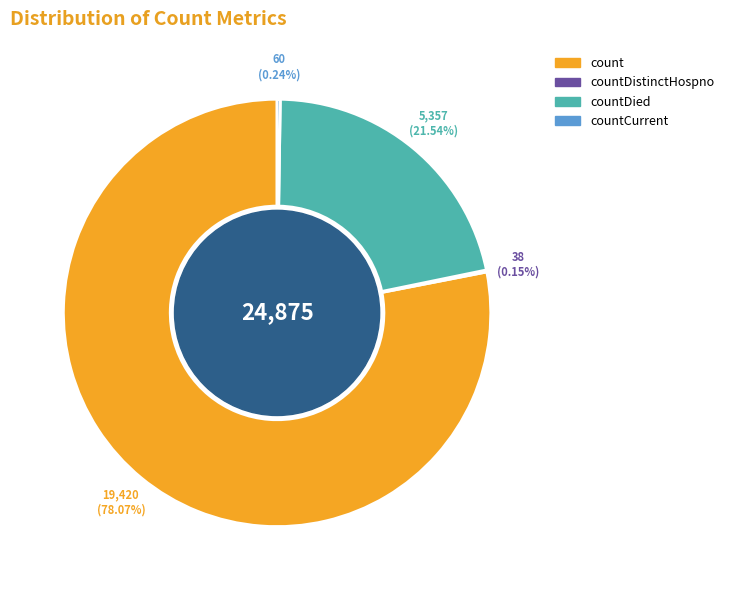

Is it true that countDied is 31% of the pie?

False